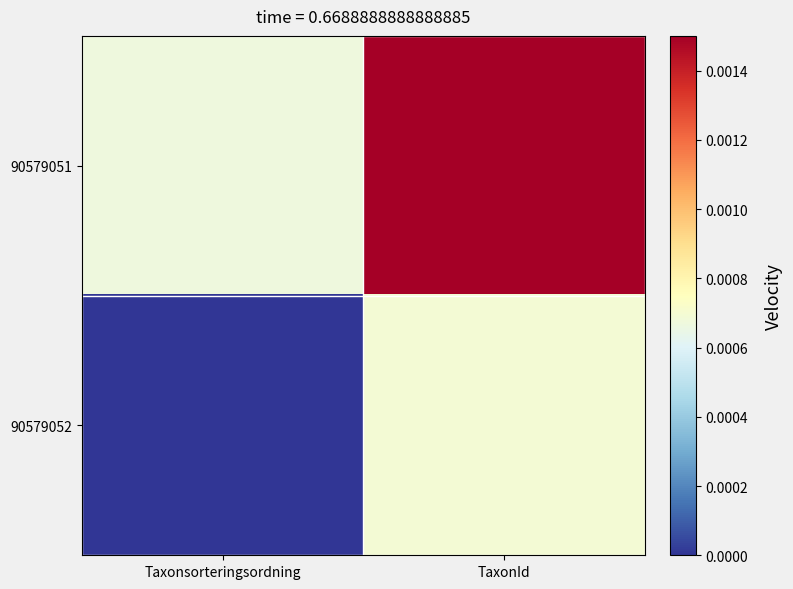

Between TaxonId and Taxonsorteringsordning, which is larger?

TaxonId